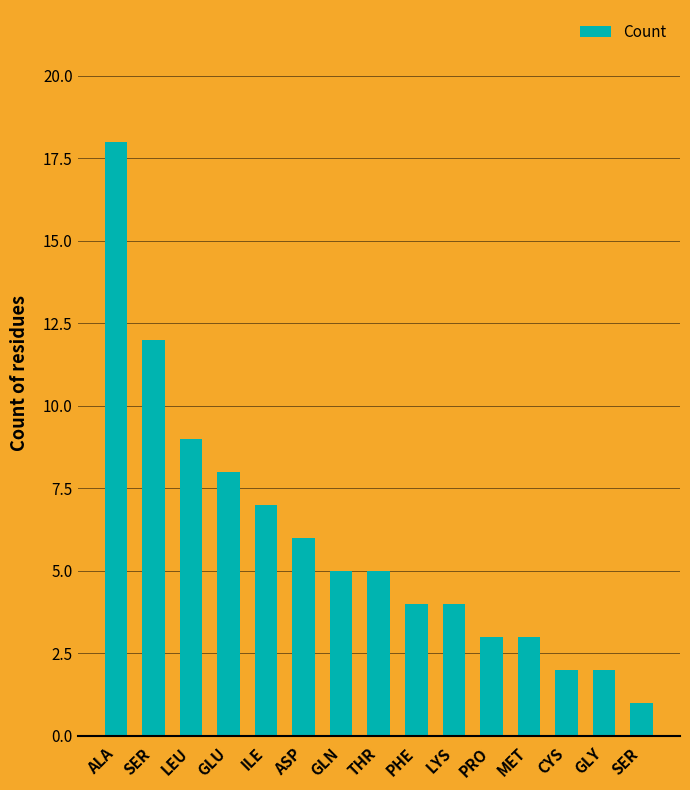

How many data points are less than 5?

7